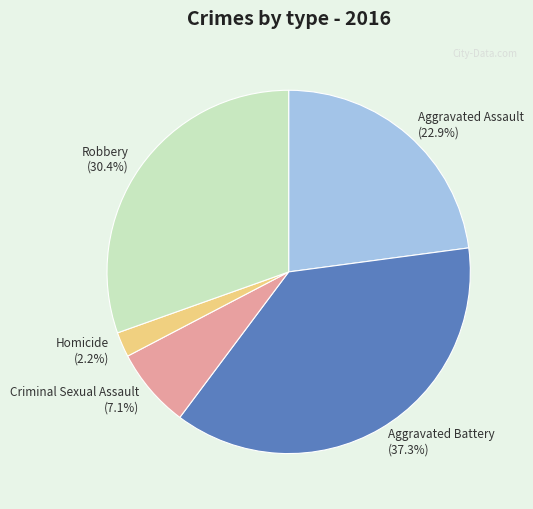

To the nearest percent, what is the difference between the largest and smallest slice percentages?

35%